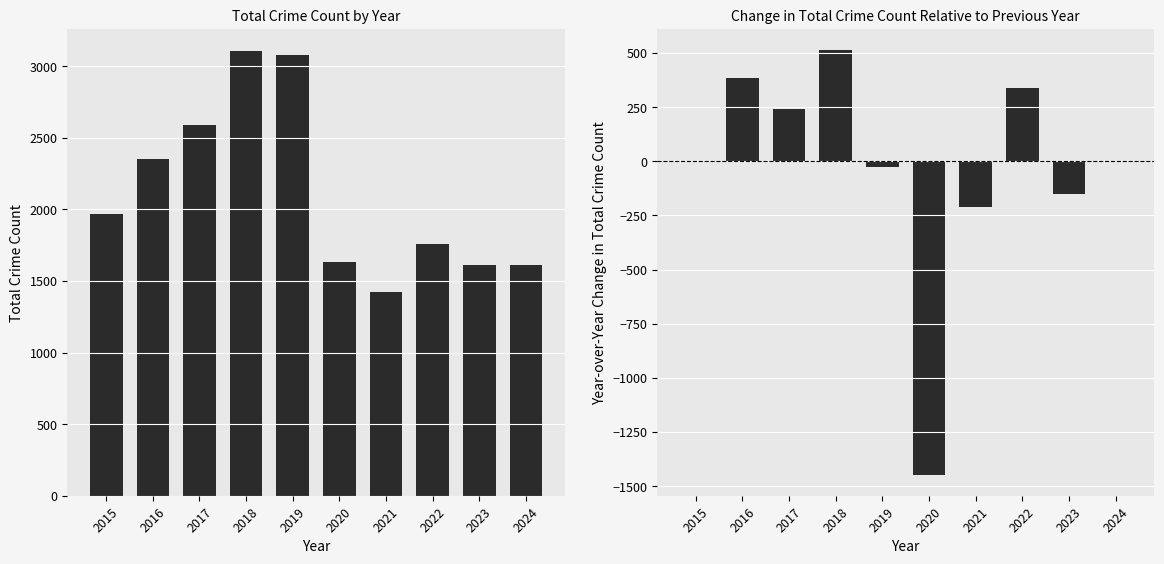

The value of Total at 2017 is 1085. True or false?

False